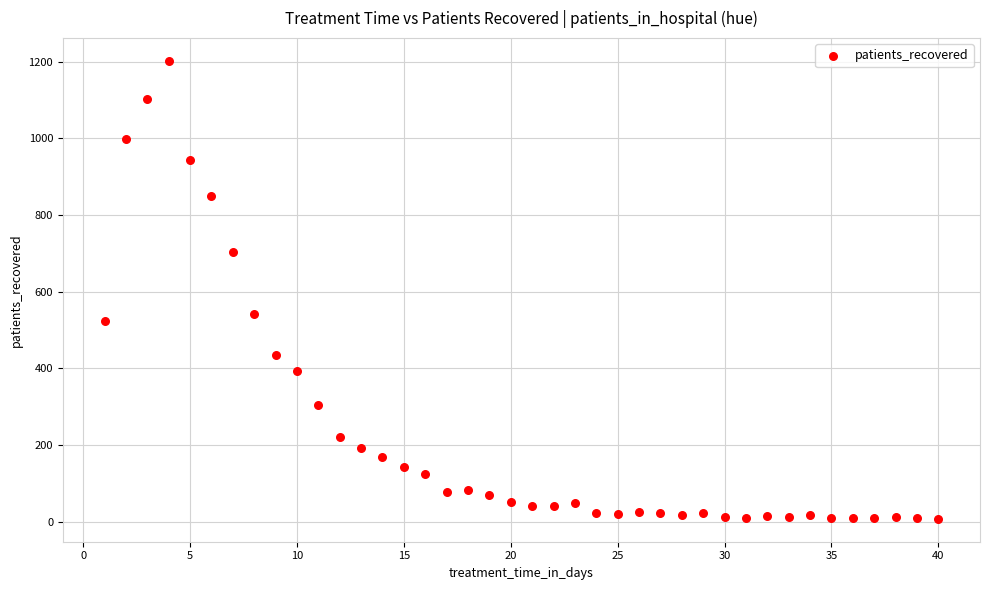

What Y value in the scatter plot is closest to 605?

541